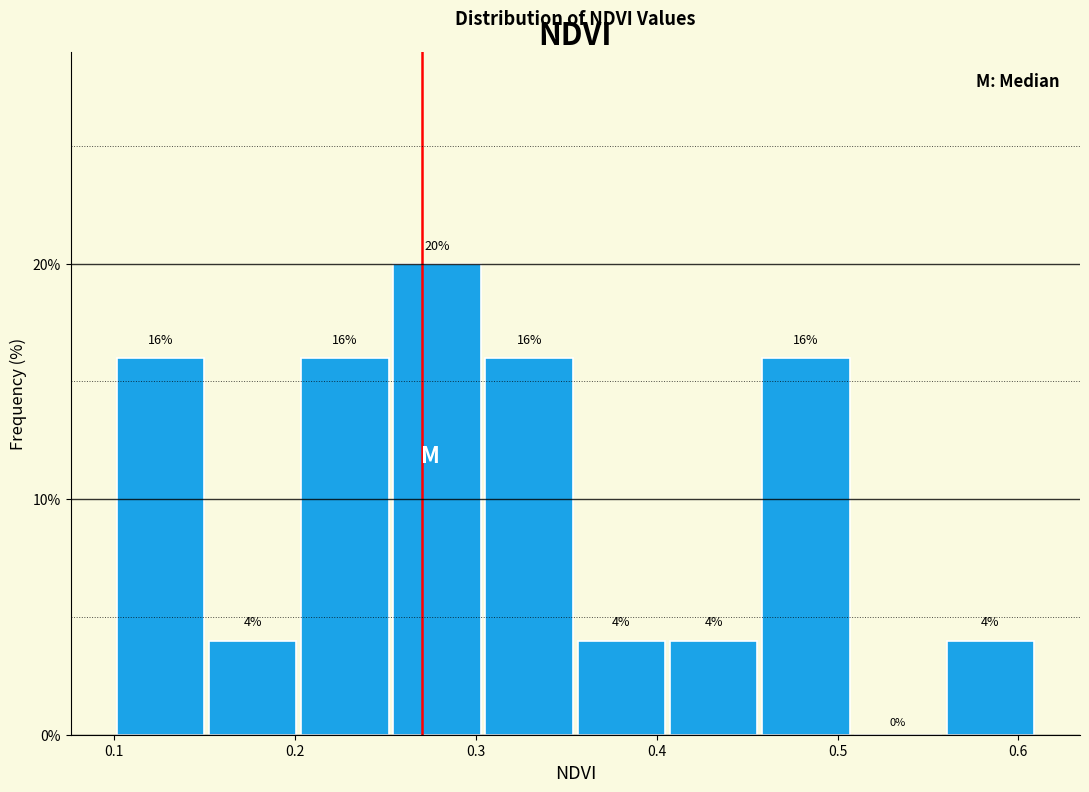

Reading left to right, transcribe this chart: for each bar, give the range it covers on the x-axis and its height. The bar edges are not printed on the chart, so give them approximately, as read against the axis.

0.100 to 0.151: 16
0.151 to 0.202: 4
0.202 to 0.253: 16
0.253 to 0.304: 20
0.304 to 0.355: 16
0.355 to 0.406: 4
0.406 to 0.457: 4
0.457 to 0.508: 16
0.508 to 0.559: 0
0.559 to 0.610: 4